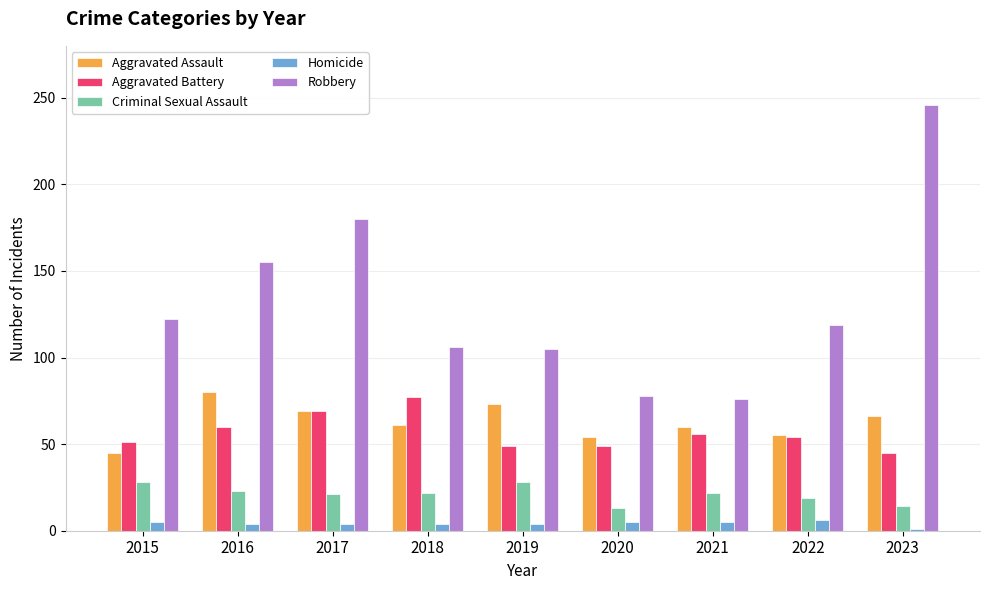

What is the maximum value for Homicide?

6